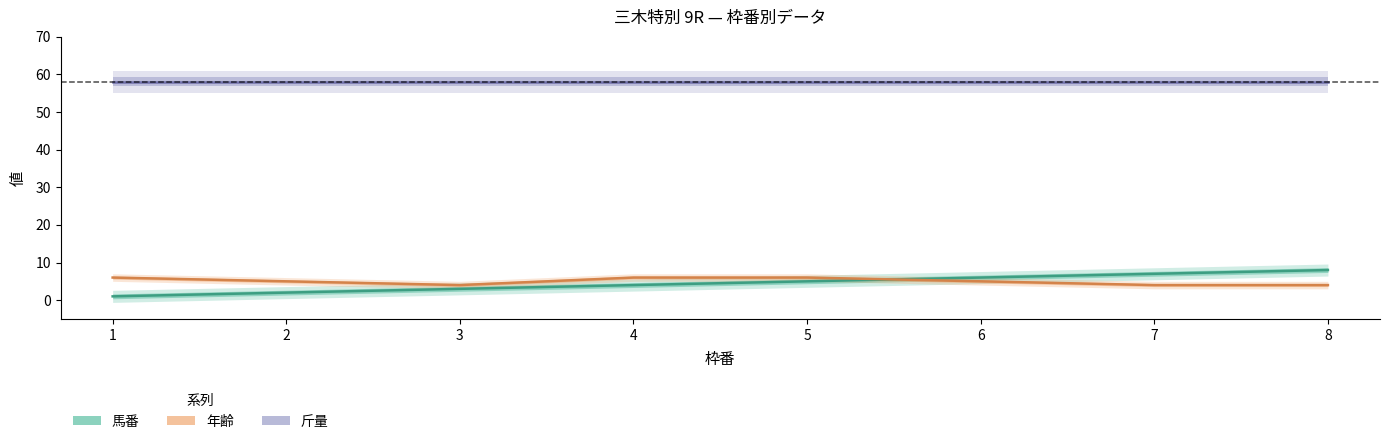

At how many categories does at least one series exceed 20?

8